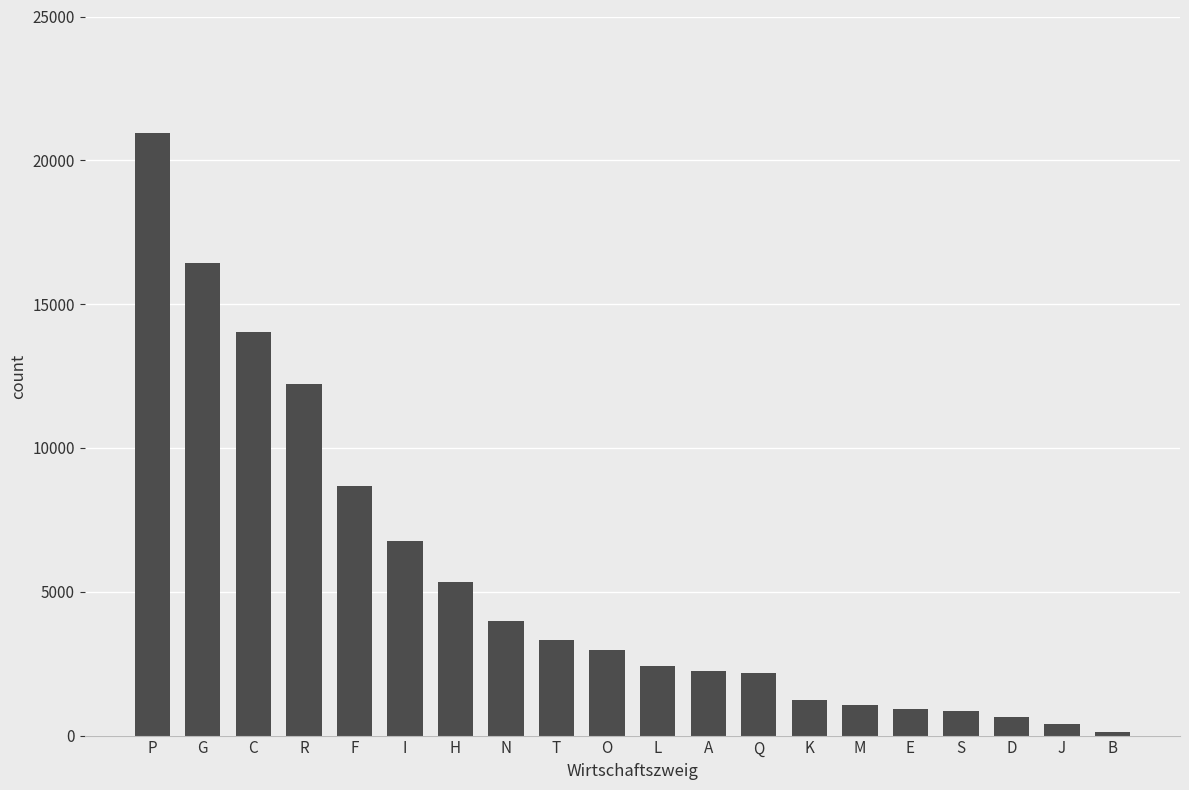

The chart shows a value of 2231 at A. True or false?

True